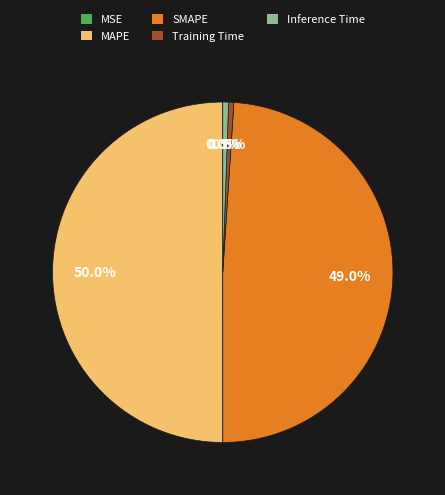

Which slice represents more than half of the pie?

MAPE